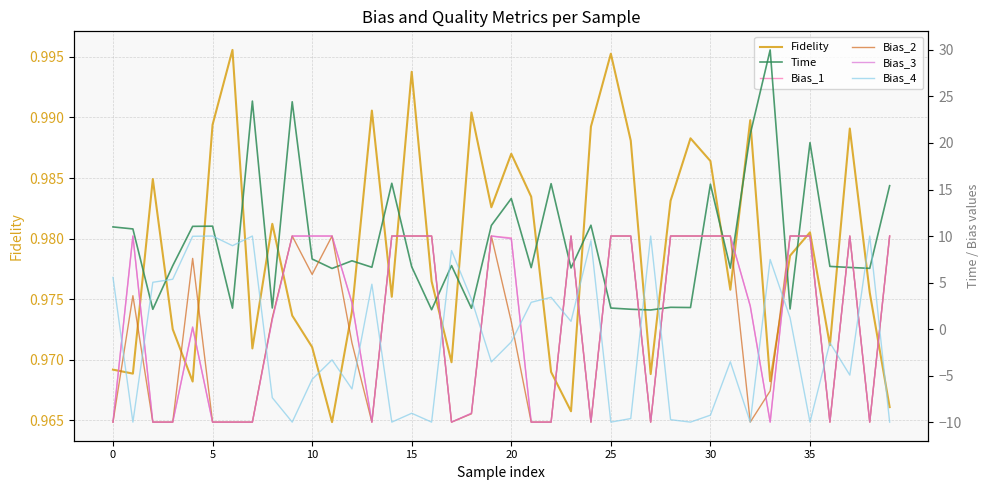

Does the chart display data point markers on the line(s)?

No